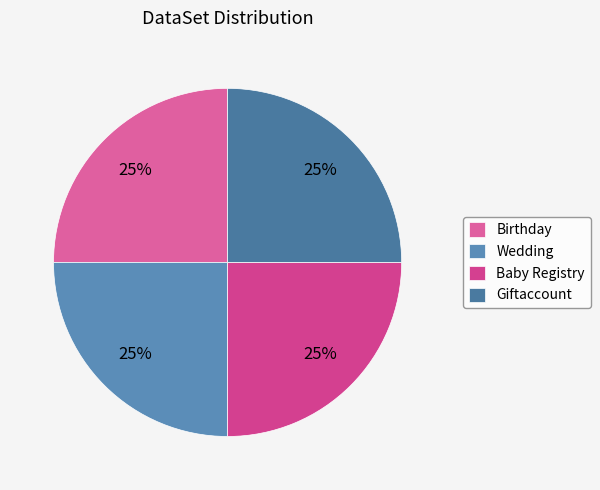

How many slices are in this pie chart?

4